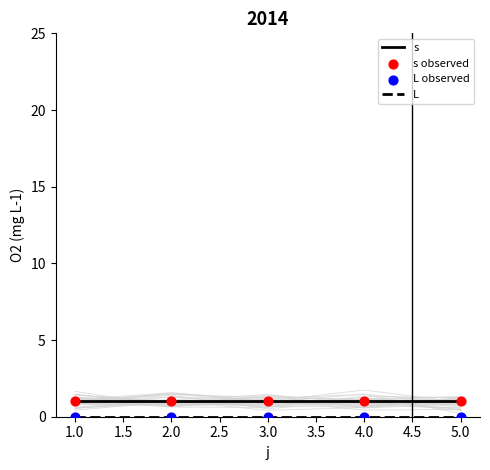

Which series has the largest Y range (max minus min)?

s